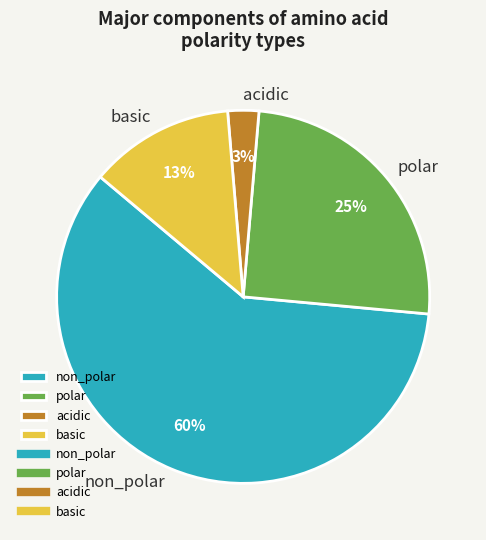

Is there any slice that represents more than half of the pie?

Yes